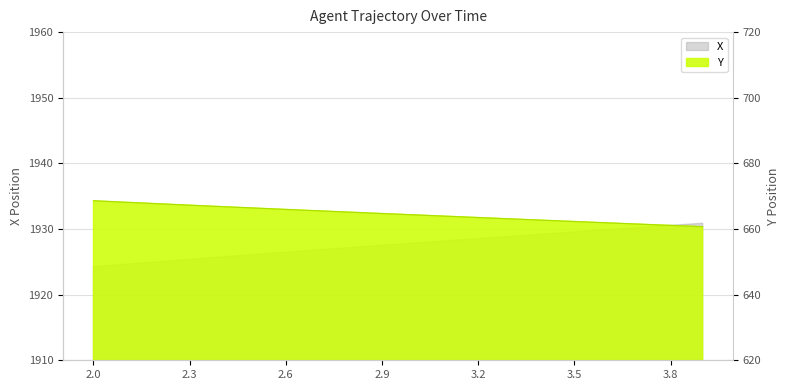

Is it true that the value at 2.2 is 1006.2?

False